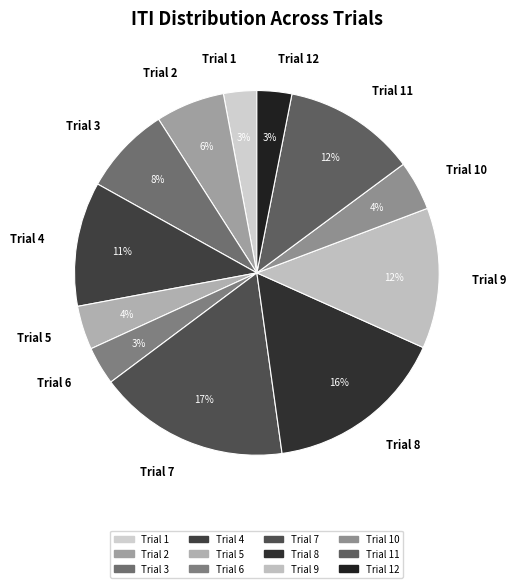

Approximately how many times larger is the value at Trial 1 compared to Trial 3?

0.4